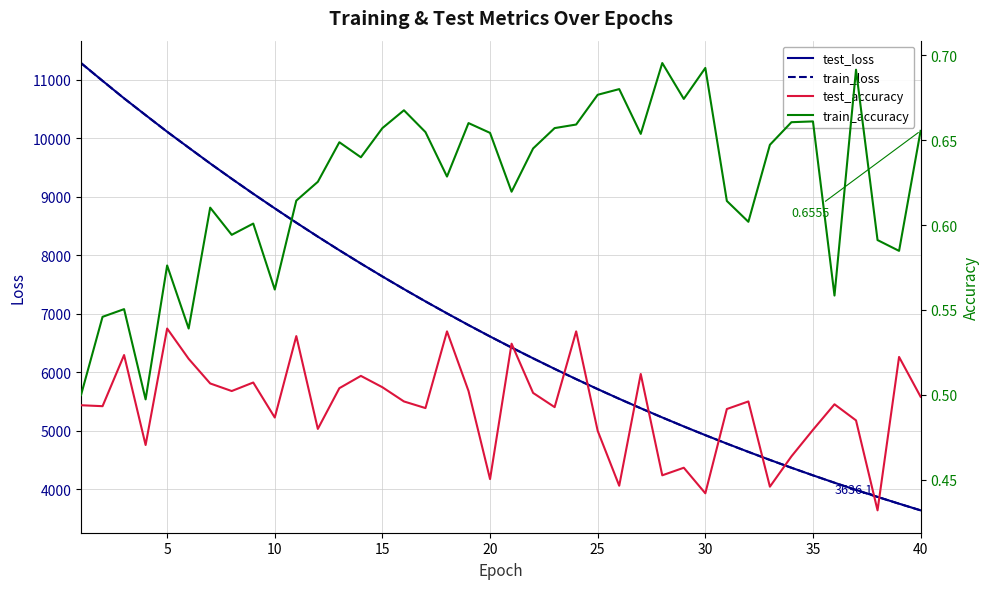

What is the smallest value displayed?

0.4